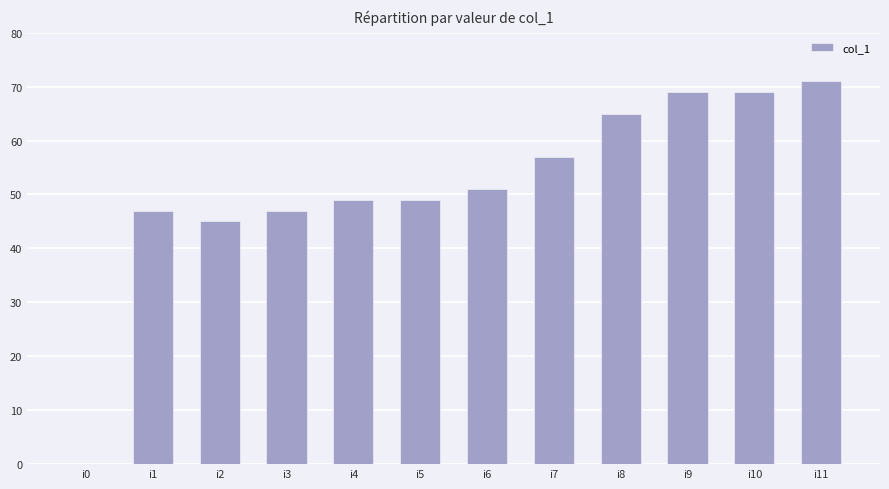

The value at i7 is 17. True or false?

False